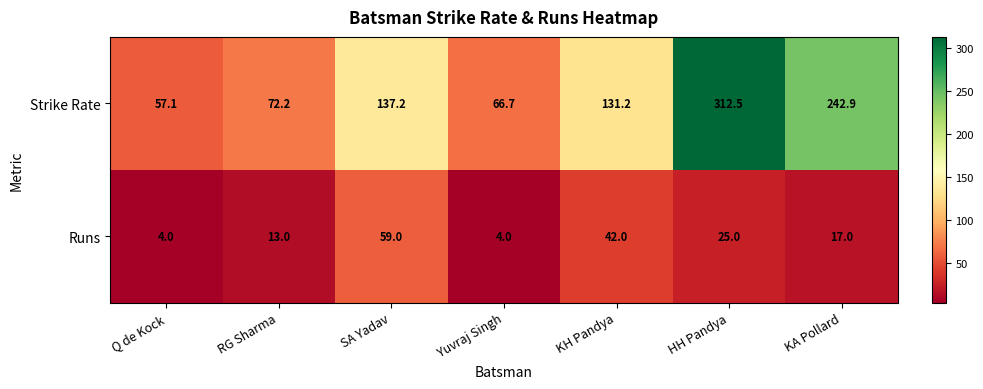

Reading right to left, transcribe all the data shown in this chart.

Strike Rate: 242.9	312.5	131.2	66.7	137.2	72.2	57.1
Runs: 17.0	25.0	42.0	4.0	59.0	13.0	4.0